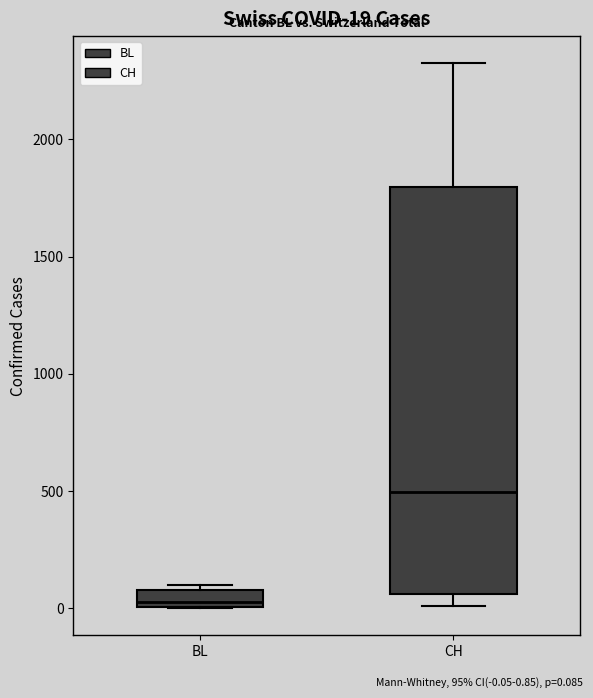

Which box has the lowest median line?

BL